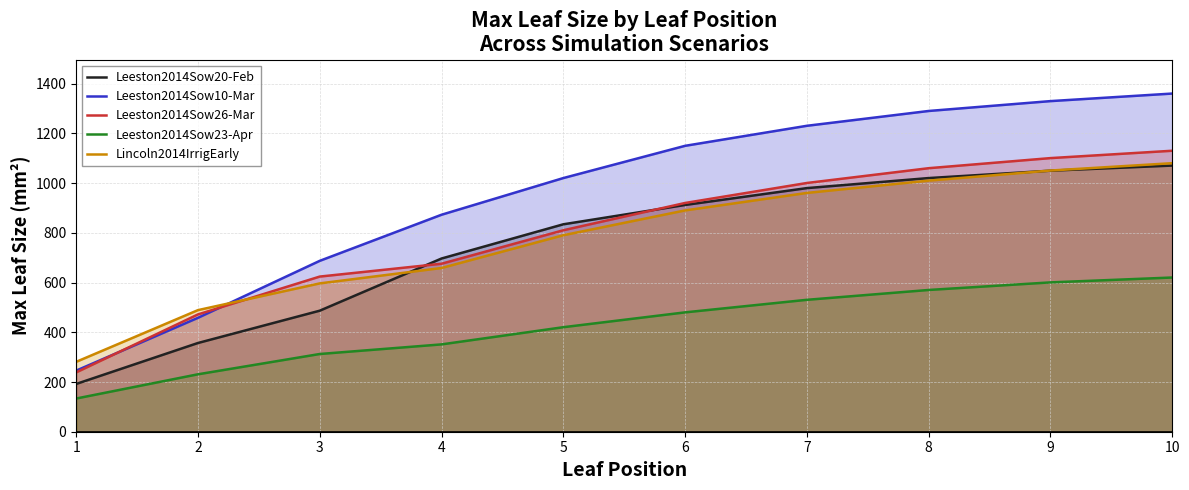

True or false: Leeston2014Sow23-Apr has more than 1 interior local peaks.

False